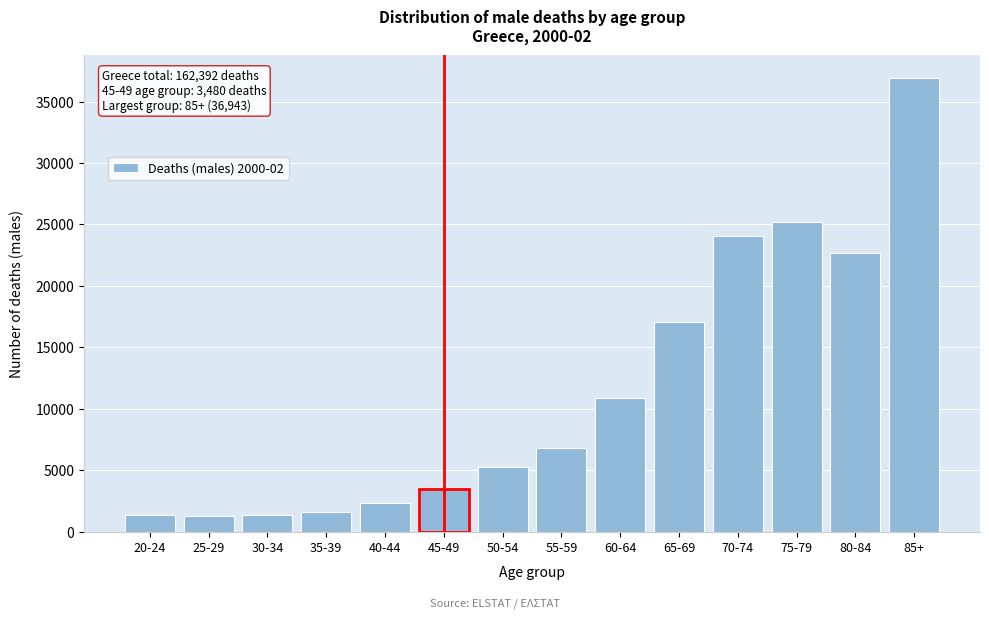

What is the maximum value shown in the chart?

36943